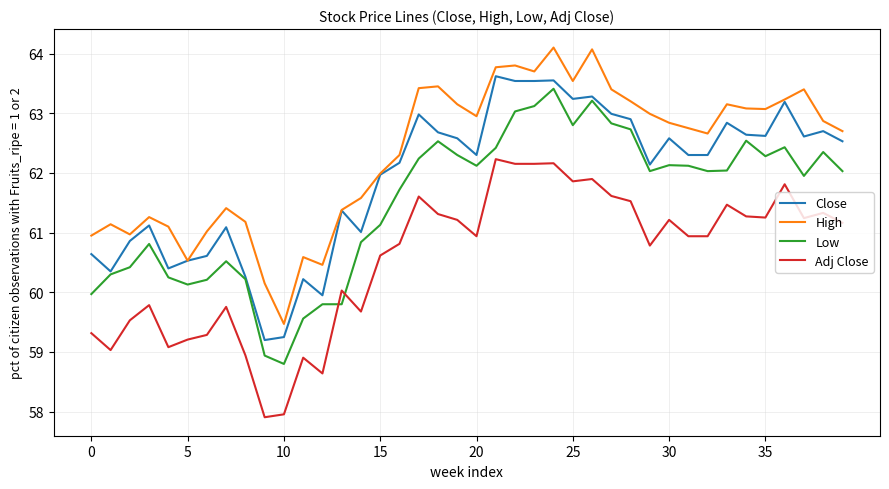

What is the greatest value displayed?

64.1